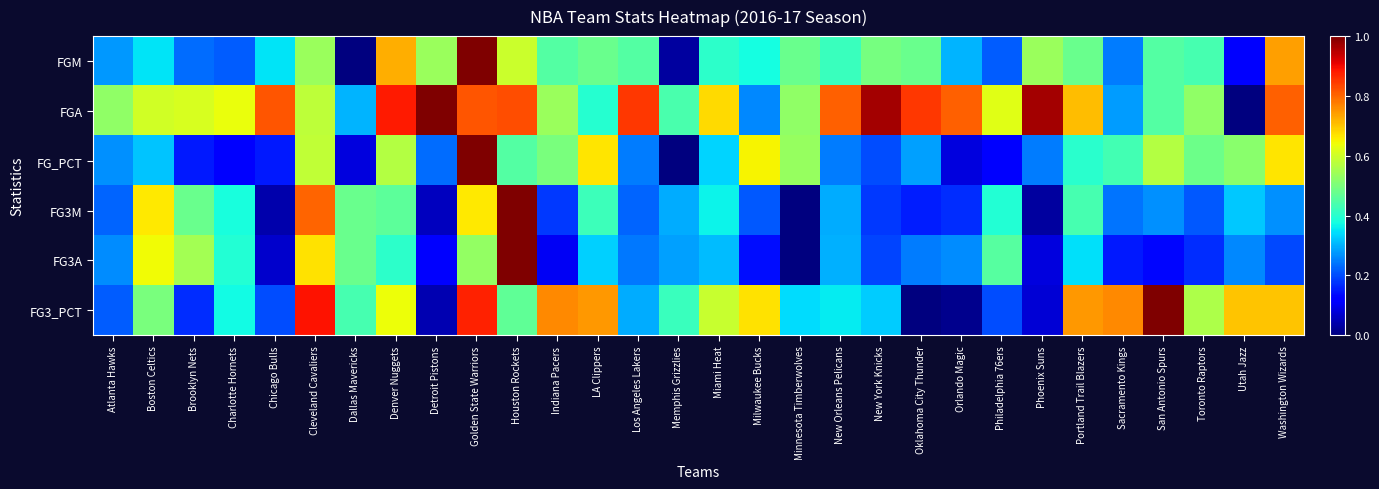

Which series has the largest total across all categories?

FGA